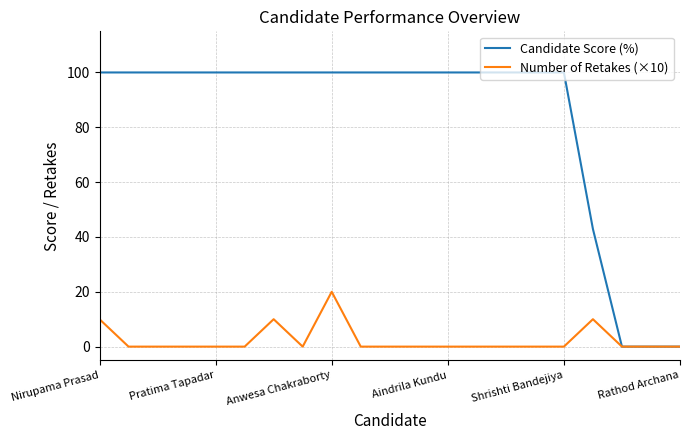

Which series has the largest range (max minus min)?

Candidate Score (%)